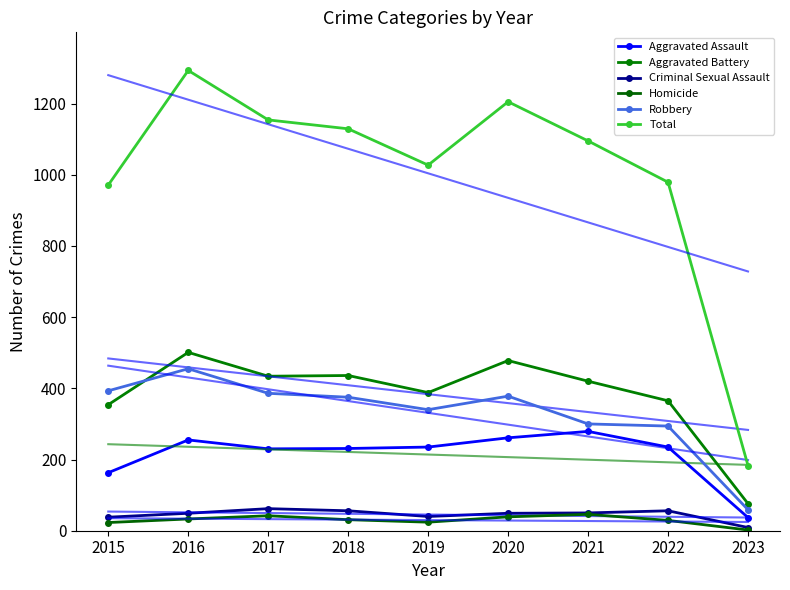

What is the maximum value for Aggravated Assault?

279